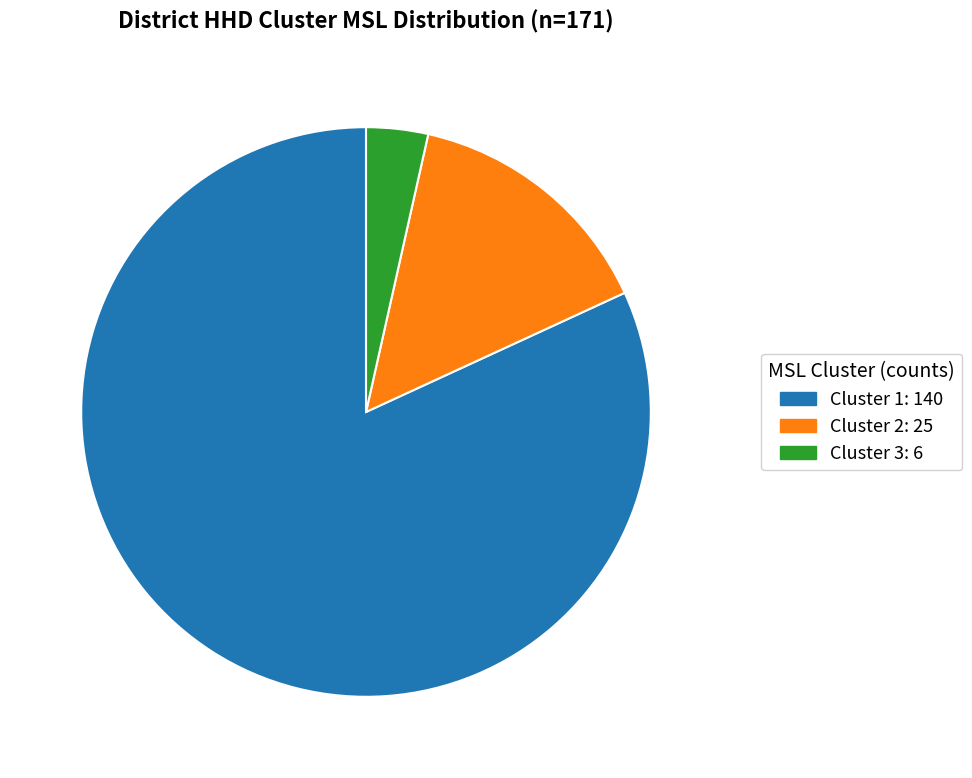

Rank the categories by value from highest to lowest.

Cluster 1, Cluster 2, Cluster 3